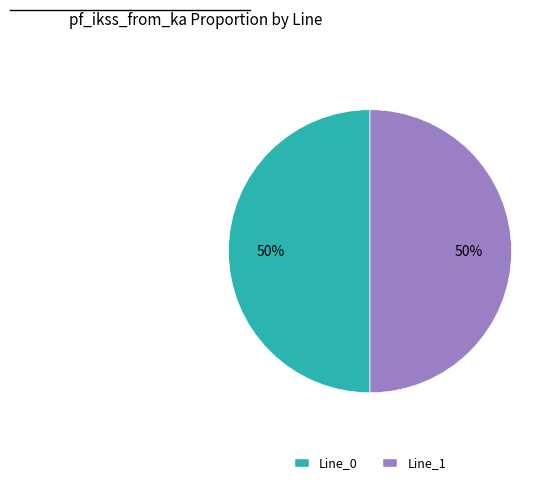

To the nearest percent, what is the average slice percentage?

50%